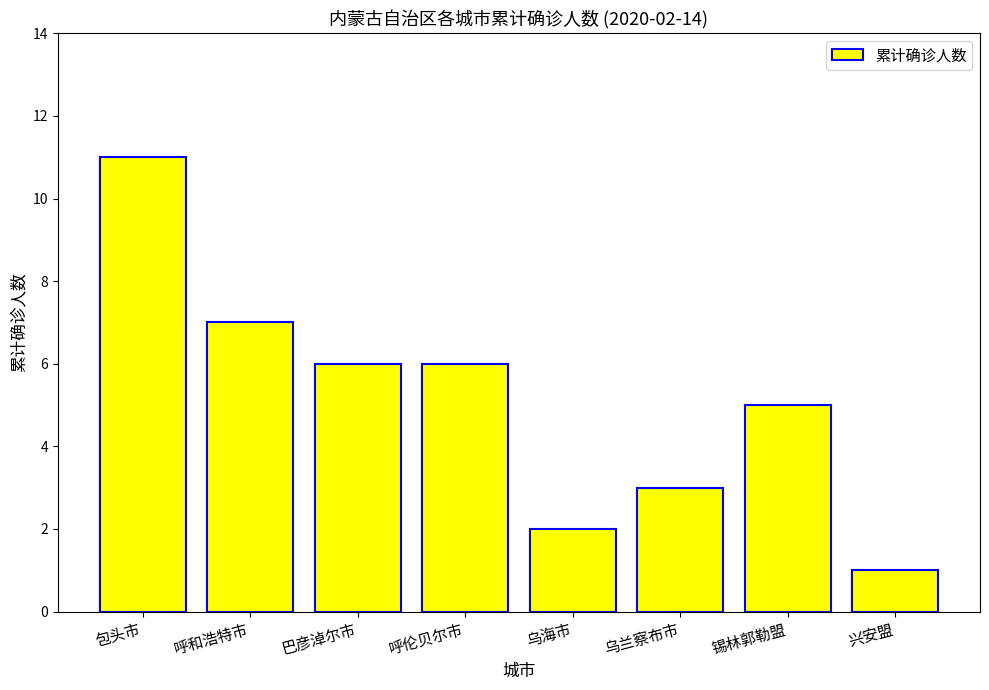

What is the difference between the second highest and second lowest values?

5